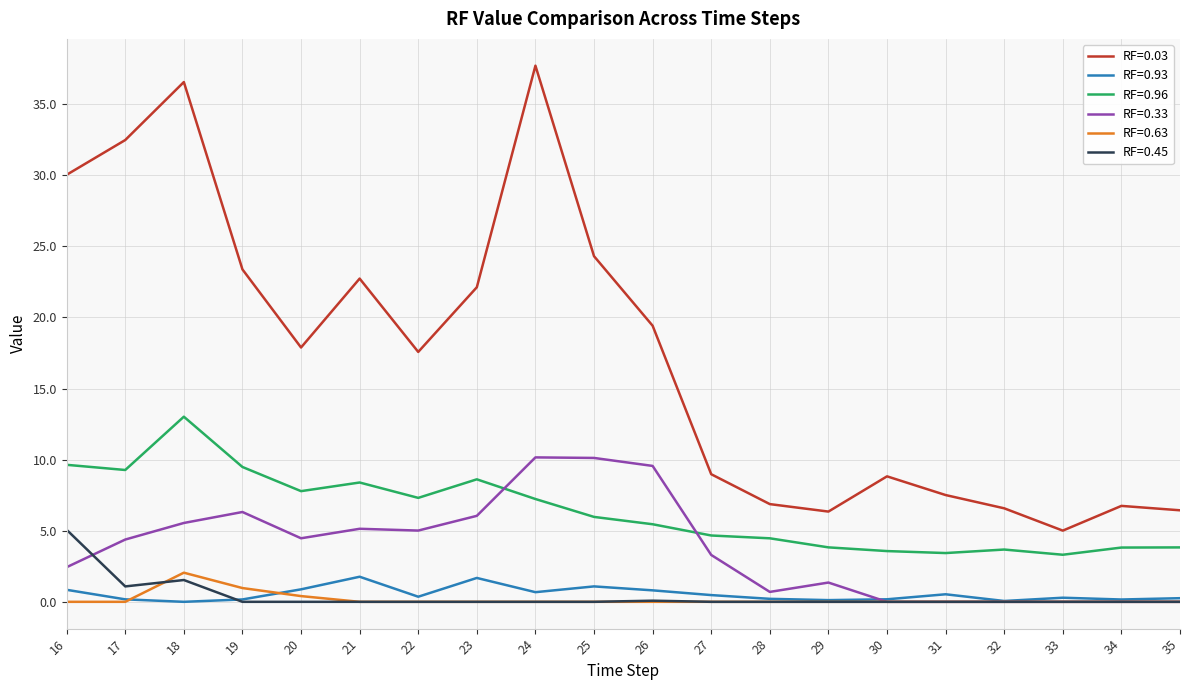

True or false: RF=0.96 has a value of 7.3 at 22.

True